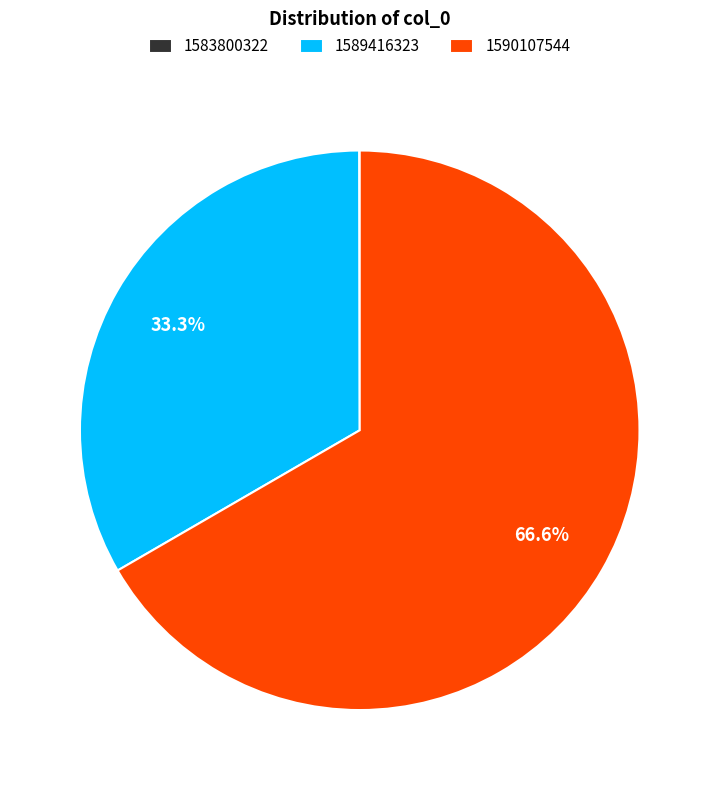

To the nearest percent, what is the combined percentage of 1590107544 and 1589416323?

100%